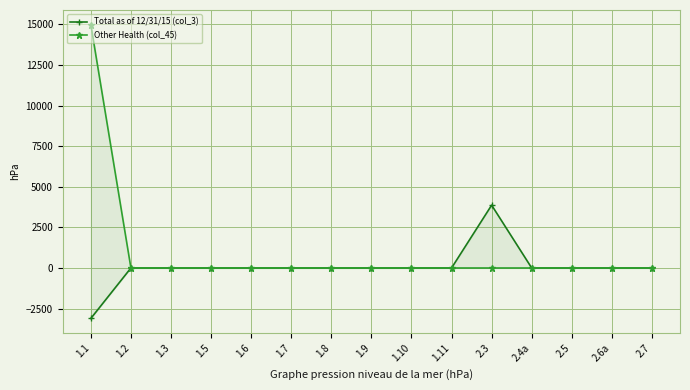

Reading left to right, extract all data points from this chart.

Total as of 12/31/15 (col_3): -3104.7	0.0	0.0	0.0	0.0	0.0	0.0	0.0	0.0	0.0	3867.0	0.0	0.0	0.0	0.0
Other Health (col_45): 14976.7	0.0	0.0	0.0	0.0	0.0	0.0	0.0	0.0	0.0	0.0	0.0	0.0	0.0	0.0